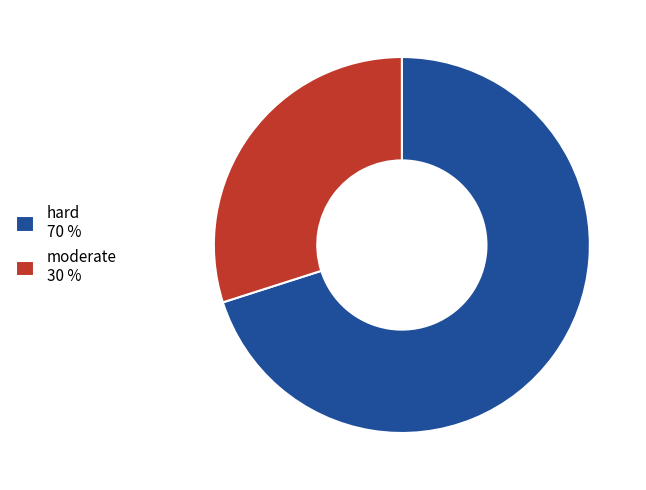

Which has a higher value, hard 70 % or moderate 30 %?

hard 70 %